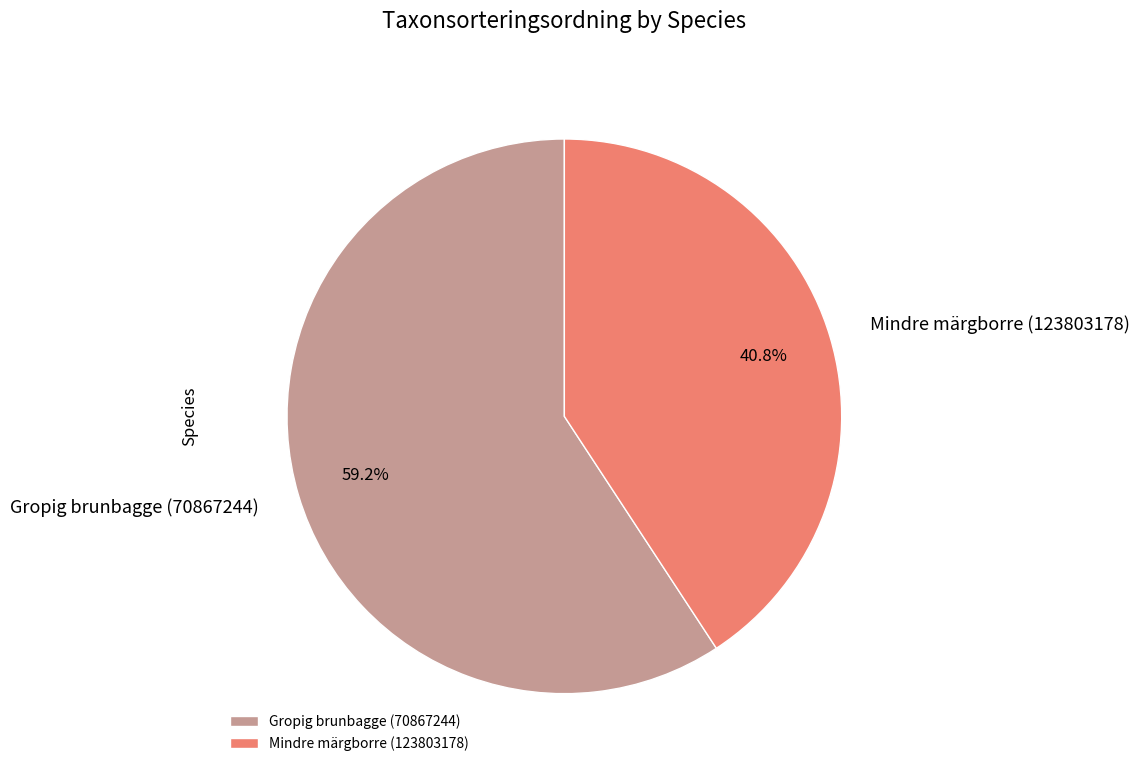

Count the number of slices in the pie.

2